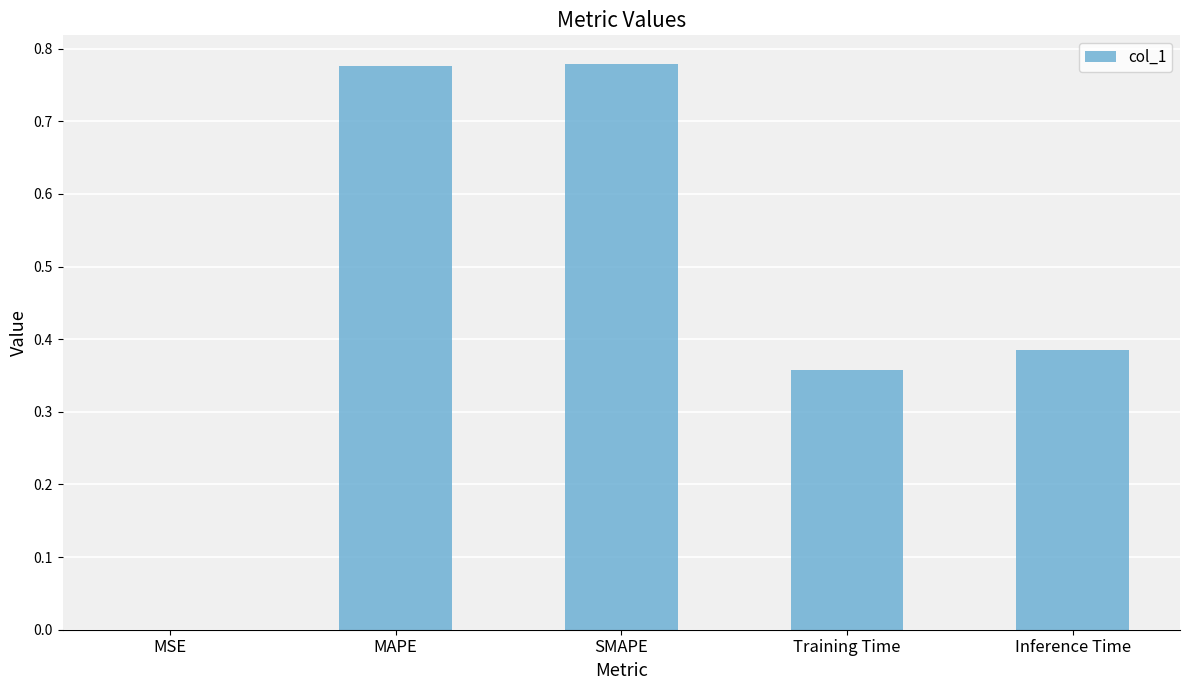

What is the sum of the values at SMAPE and Training Time?

1.1